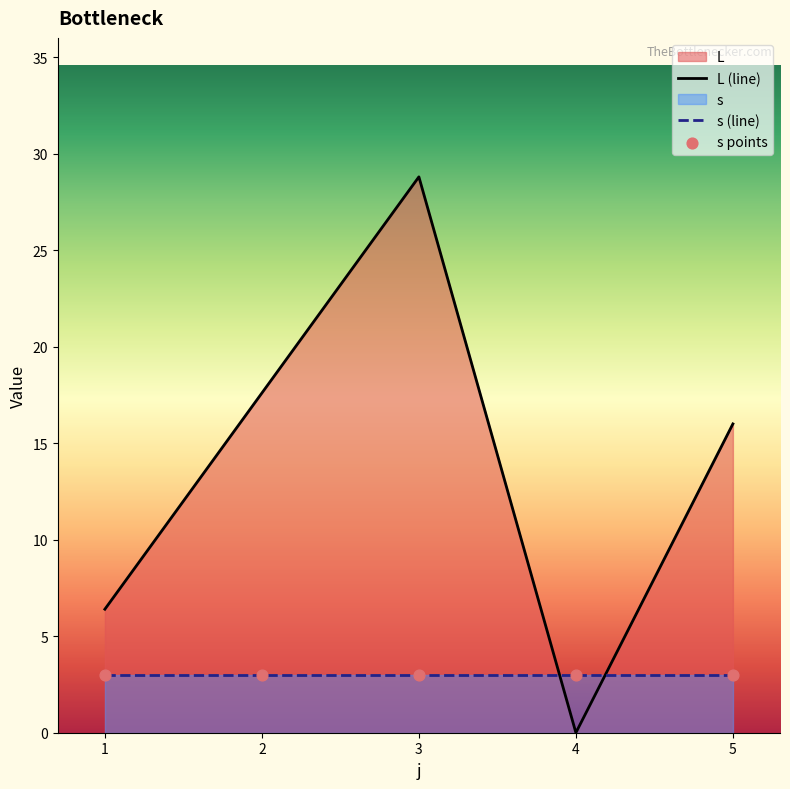

At how many categories does at least one series exceed 25?

1